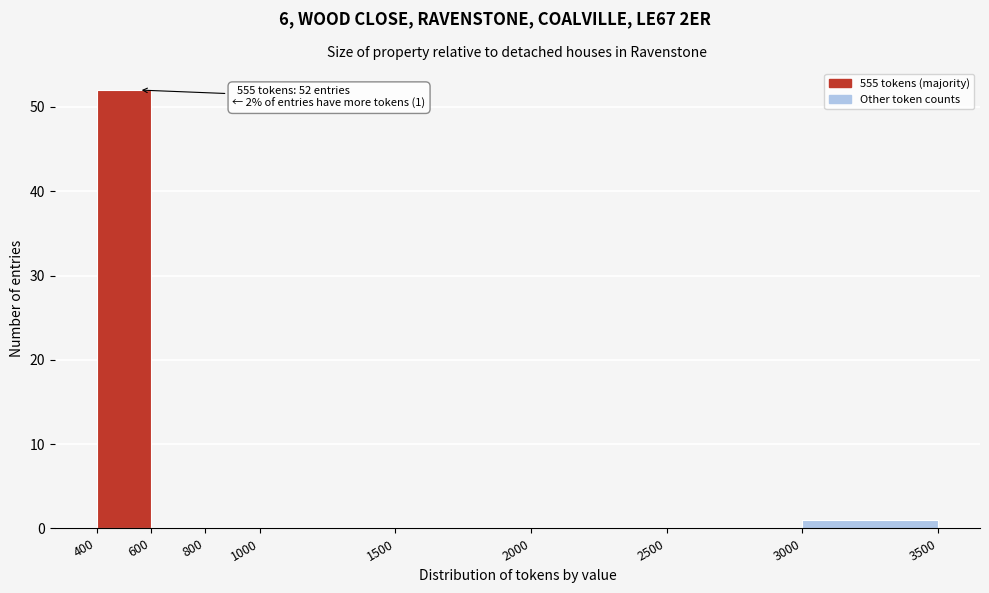

Which range on the x-axis has the tallest bar?

400 to 600